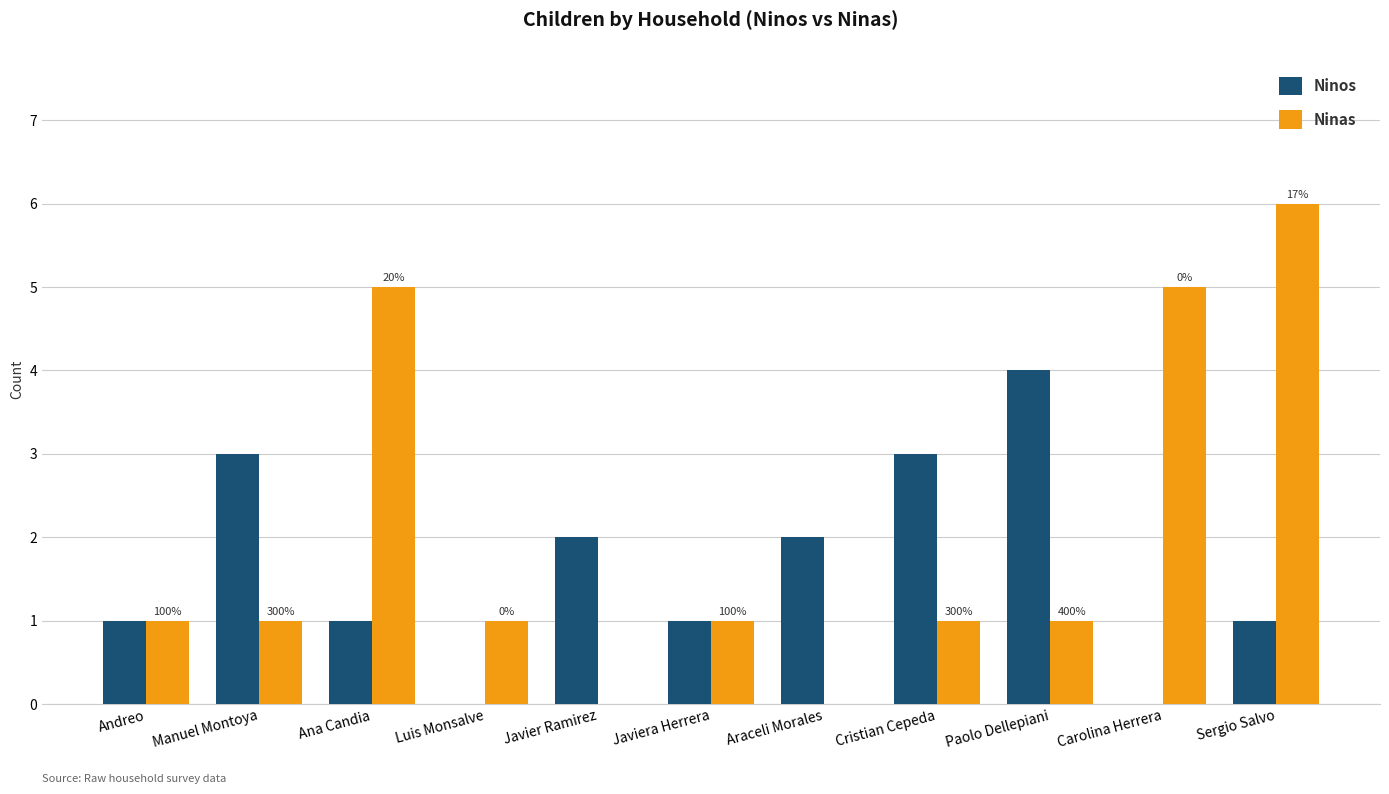

Is it true that Ninos equals 2 at Andreo?

False